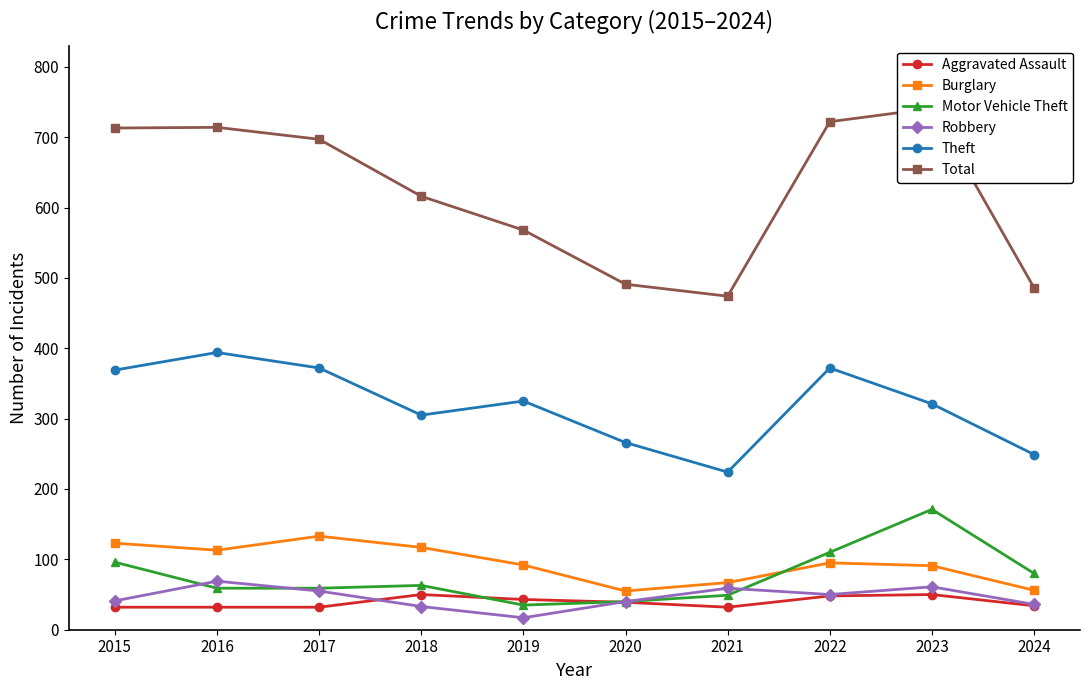

The Robbery series shows 19 at 2015. True or false?

False